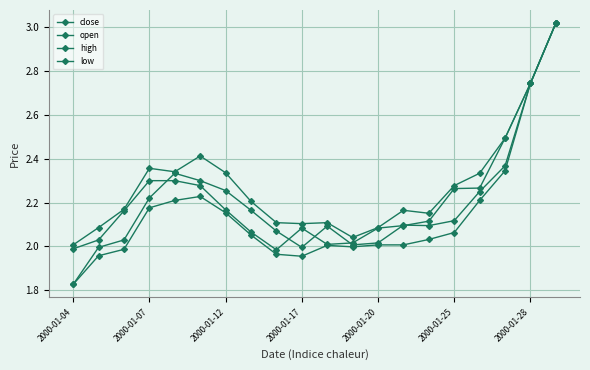

How many lines are shown in the chart?

4